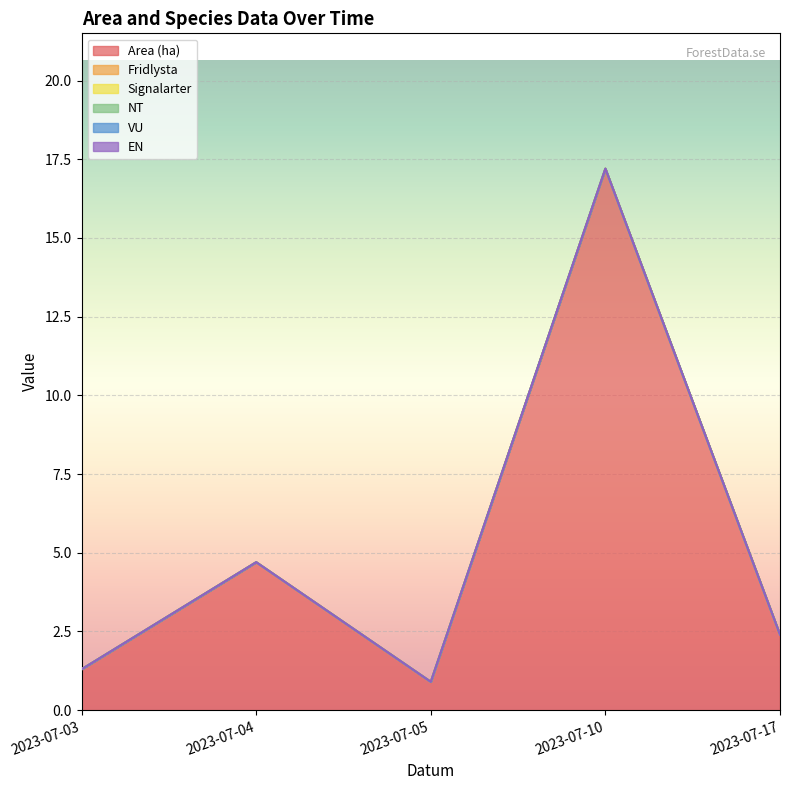

What is the difference between the highest and lowest values at 2023-07-03?

1.3